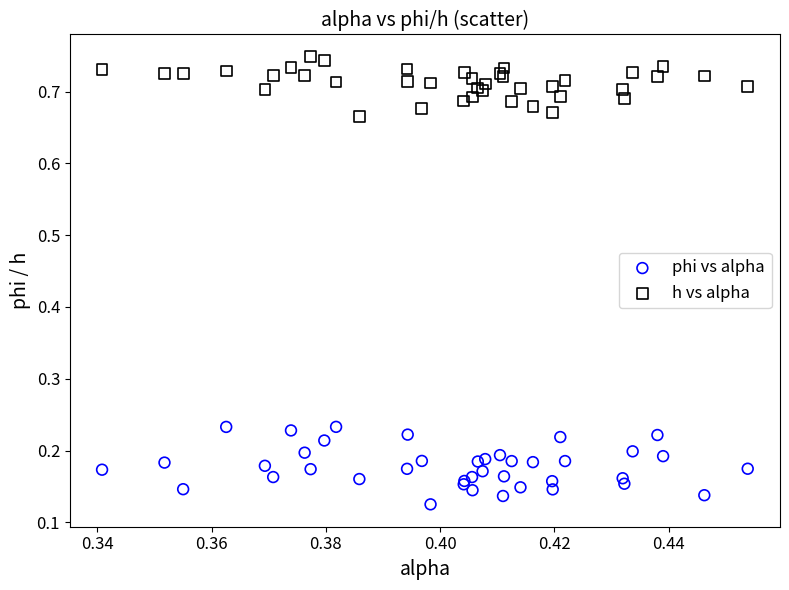

Which series contains the highest Y value?

h vs alpha